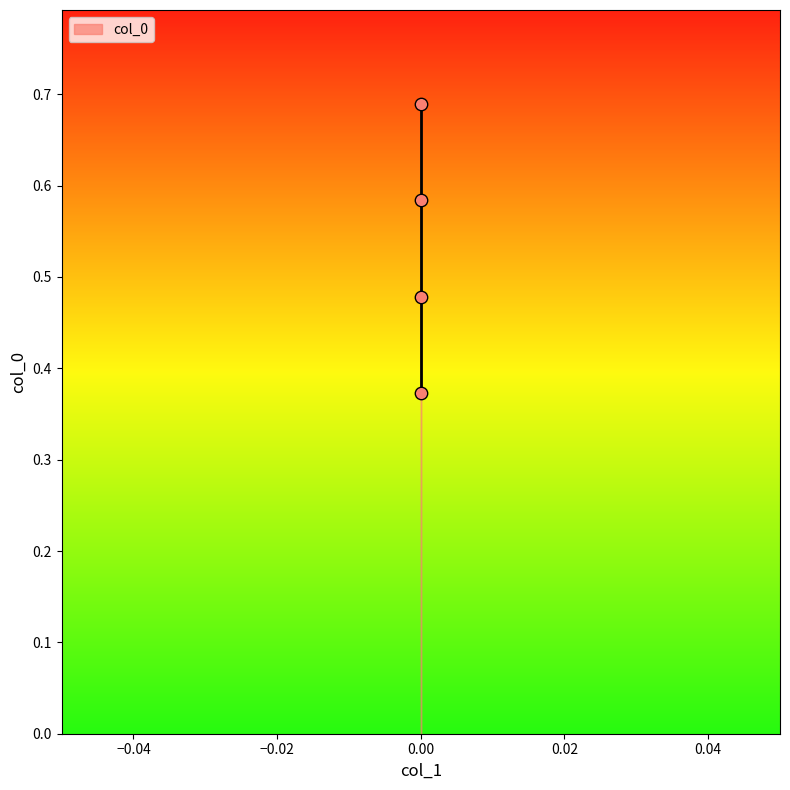

What is the range of Y values (max minus min)?

0.3